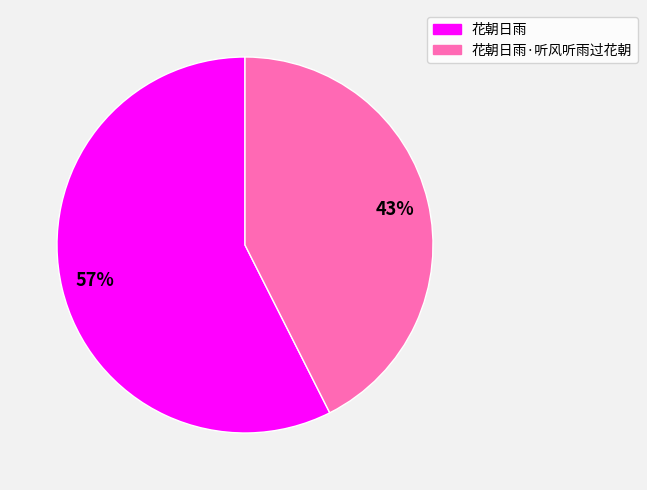

Count the number of slices in the pie.

2